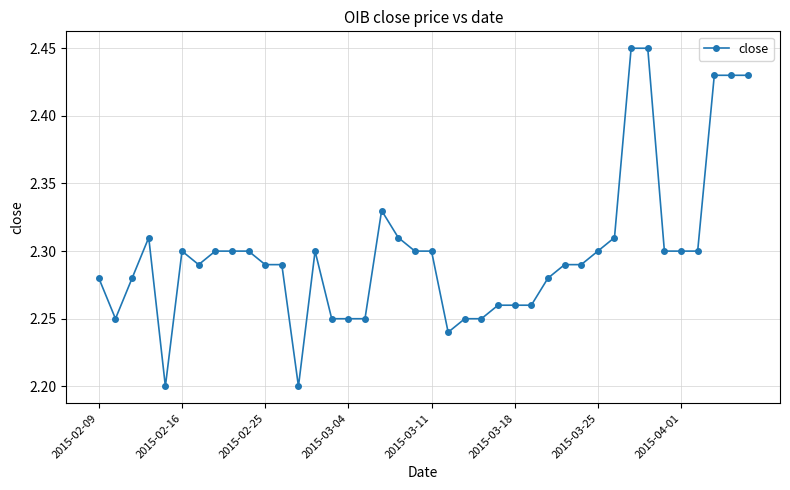

What is the sum of all values?

92.0